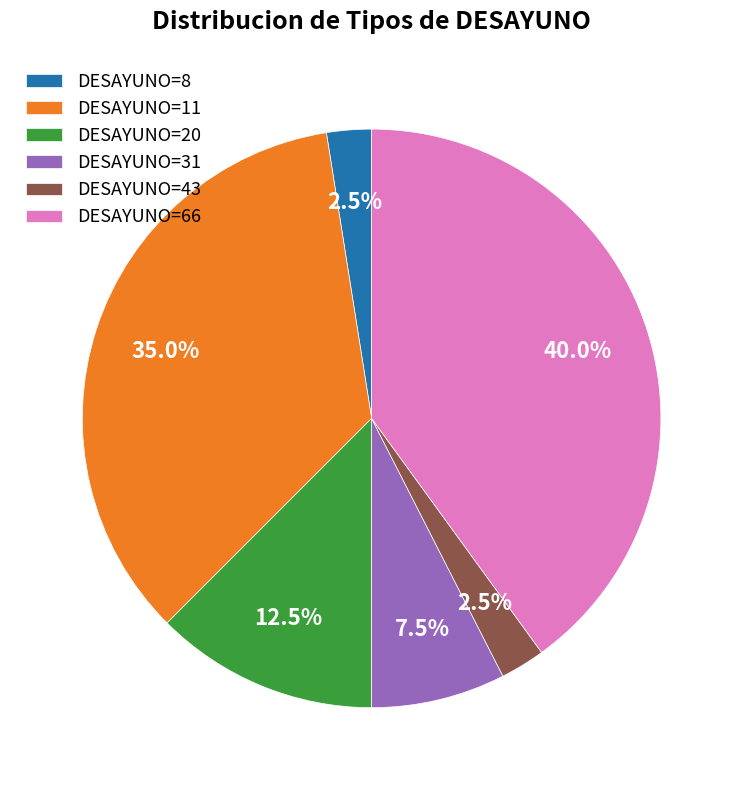

What portion of the pie excludes DESAYUNO=20?

87.5%